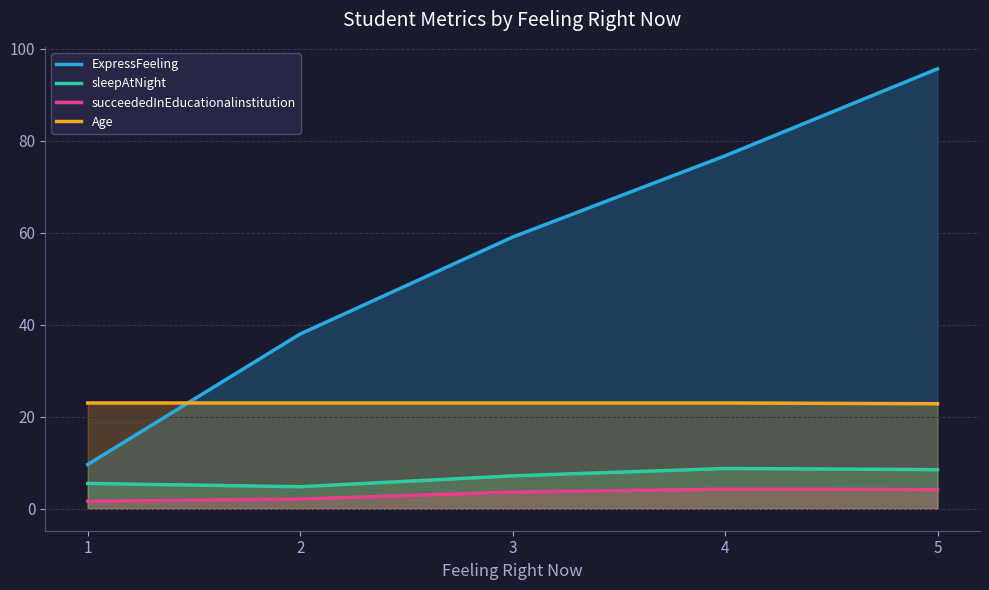

Reading left to right, list all the values displayed in this chart.

ExpressFeeling: 9.6	38.0	59.1	76.8	95.7
sleepAtNight: 5.5	4.8	7.2	8.8	8.5
succeededInEducationalinstitution: 1.6	2.1	3.6	4.2	4.2
Age: 23.0	23.0	23.0	23.0	22.8